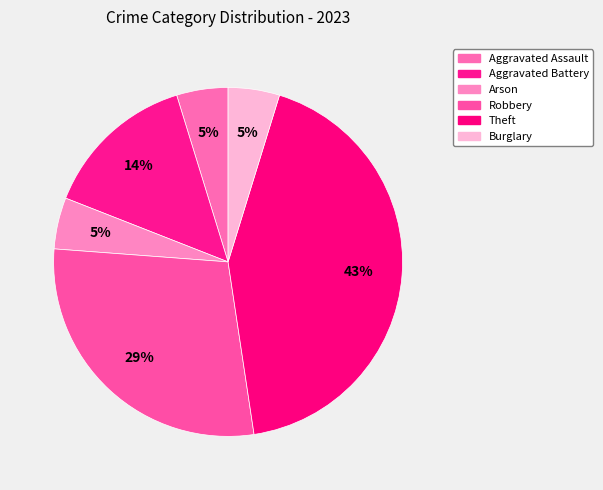

What is the largest slice in the pie chart?

Theft